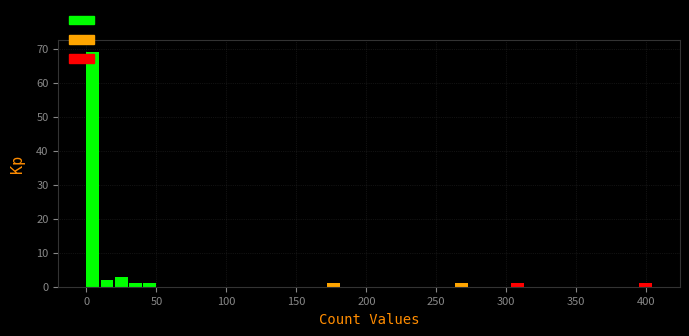

Read against the x-axis, roughly where is the centre of the tallest bar?

5